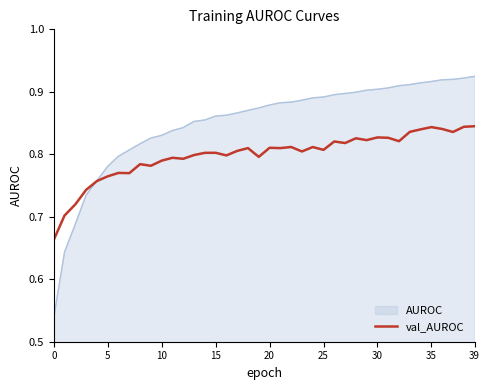

Which series has the largest range (max minus min)?

AUROC